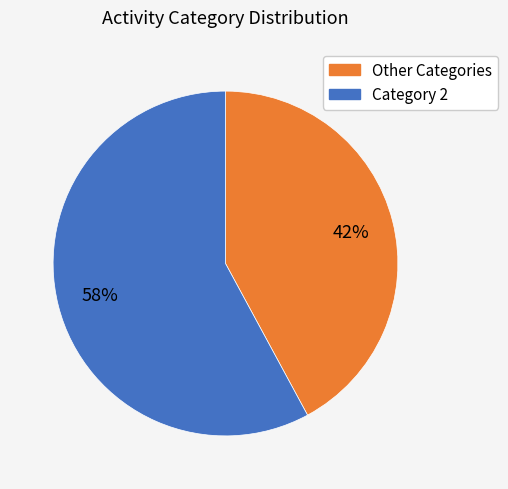

Does any single category account for the majority?

Yes